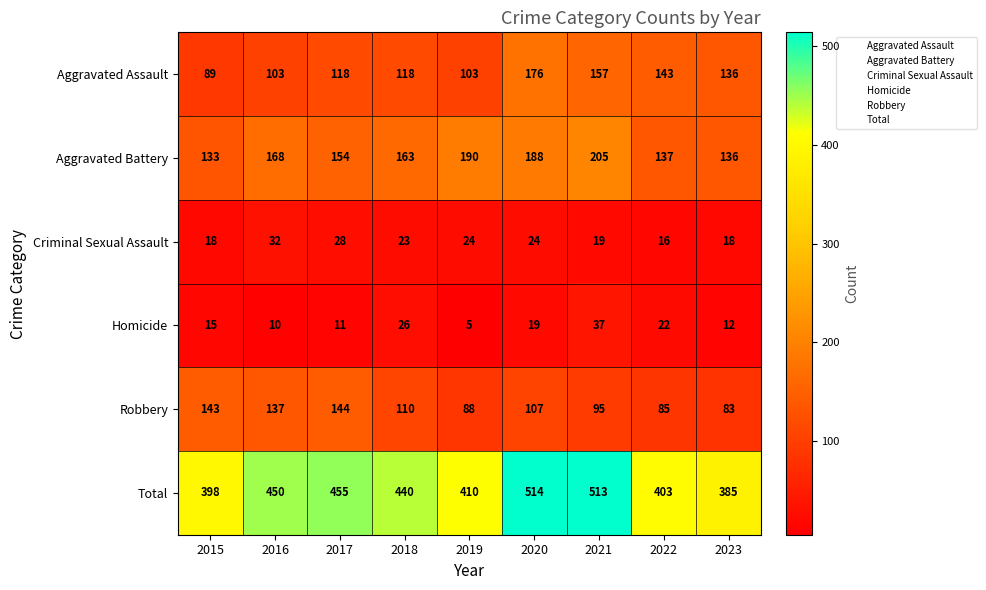

The Aggravated Battery series shows 163 at 2018. True or false?

True